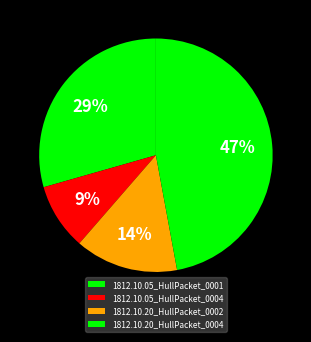

Which has a higher value, 1812.10.20_HullPacket_0004 or 1812.10.05_HullPacket_0001?

1812.10.20_HullPacket_0004